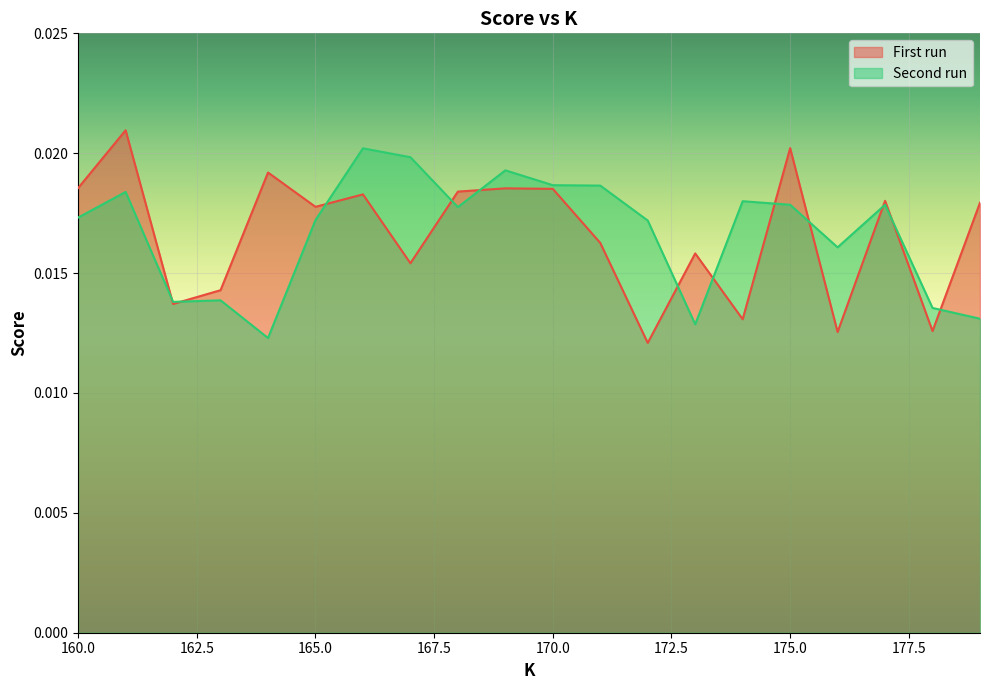

Count the First run values in the range 0 to 1.

20